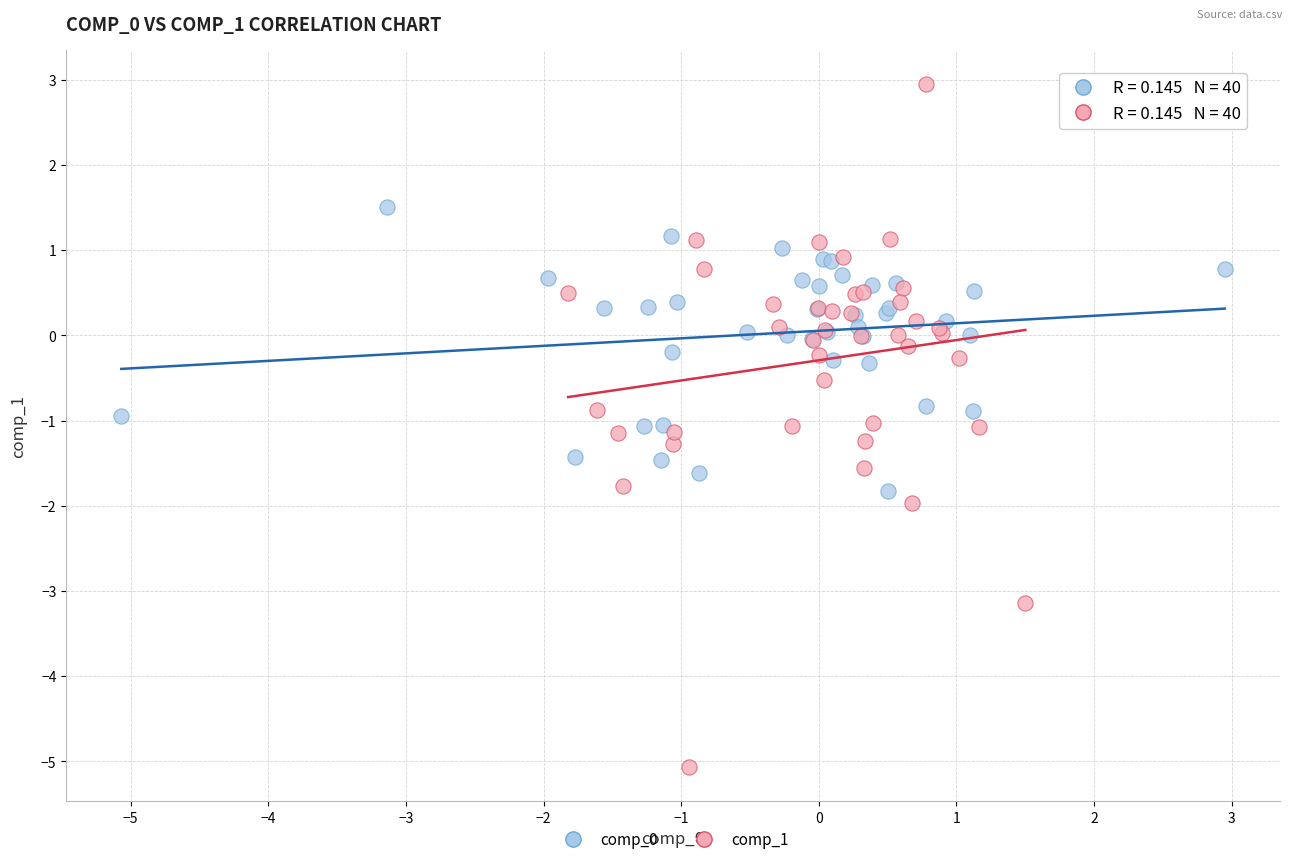

Which series contains the lowest Y value?

comp_1